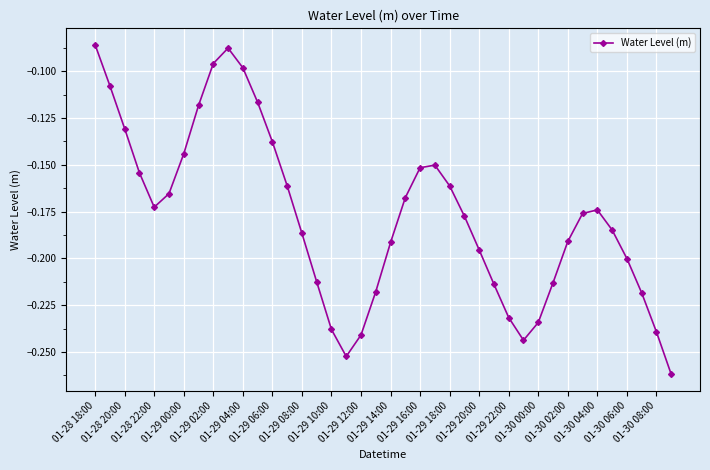

How many series are shown in this chart?

1